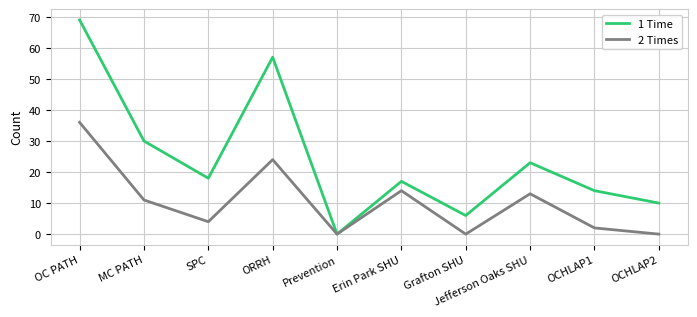

The value of 2 Times at Erin Park SHU is 7. True or false?

False